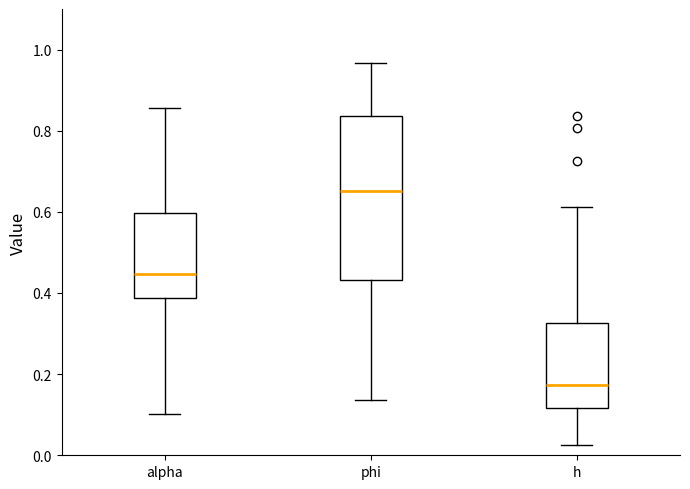

Reading left to right, transcribe this box plot: for each box, give where its median line is, the range the box spans, and where its two whiskers end, as read against the y-axis. The values are not printed on the chart, so give them approximately, as read against the axis.

alpha: median 0.44, box 0.38 to 0.60, whiskers 0.10 to 0.86
phi: median 0.66, box 0.44 to 0.84, whiskers 0.14 to 0.96
h: median 0.18, box 0.12 to 0.32, whiskers 0.02 to 0.62